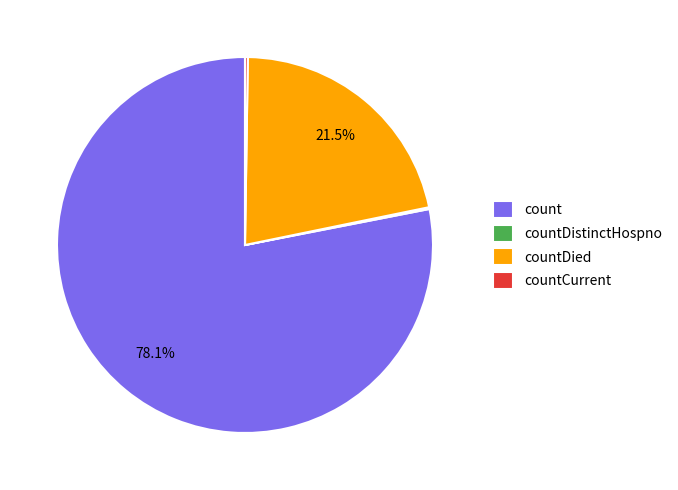

Is there any slice that represents more than half of the pie?

Yes